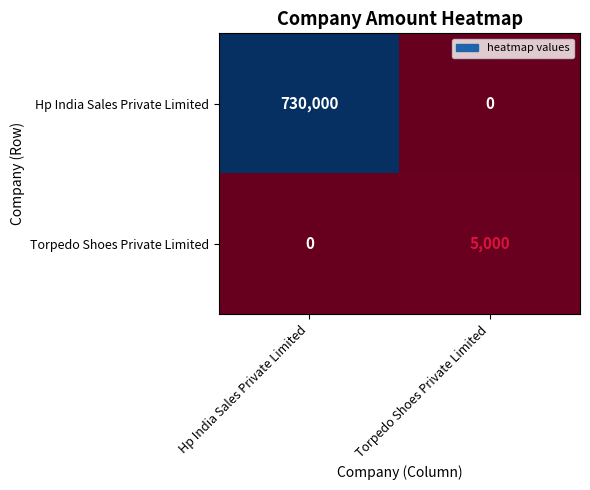

What is the difference between the Torpedo Shoes Private Limited values at Hp India Sales Private Limited and Torpedo Shoes Private Limited?

5000